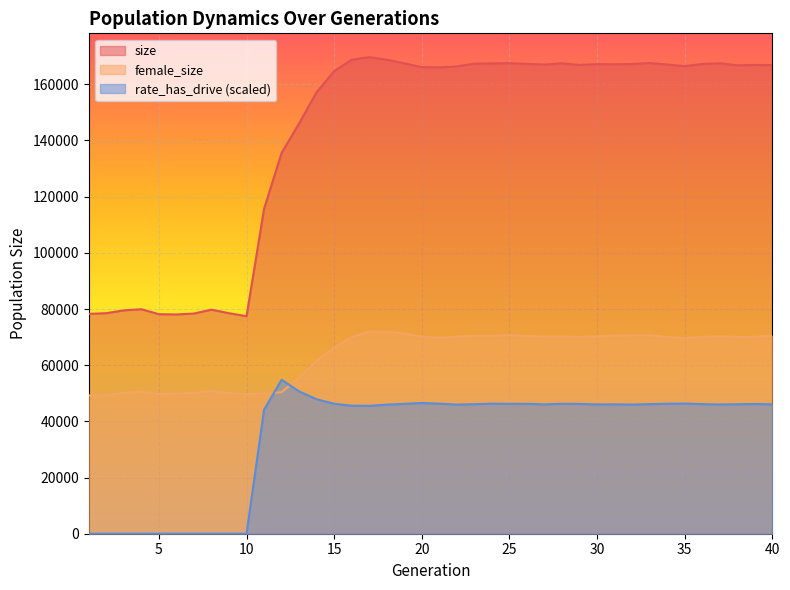

Is the value of female_size at 37 greater than the value of size at 15?

No